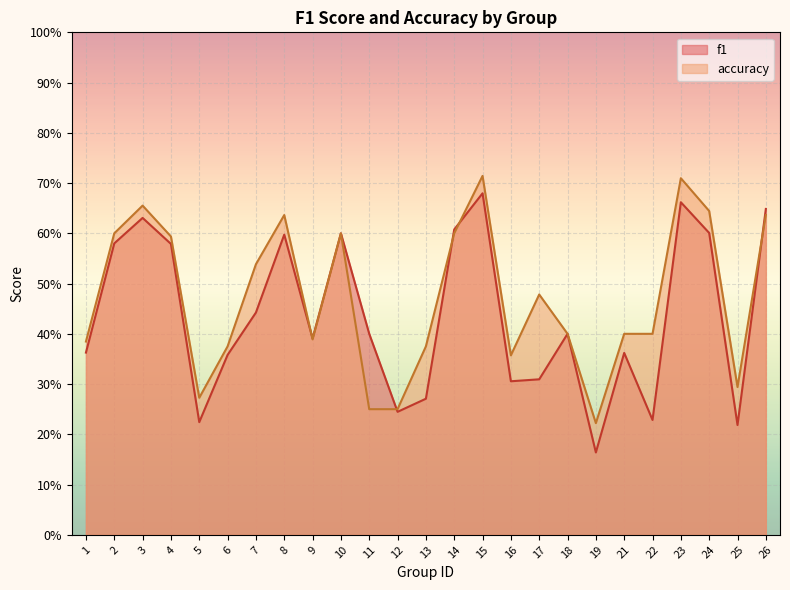

At which label does f1 reach its peak?

15